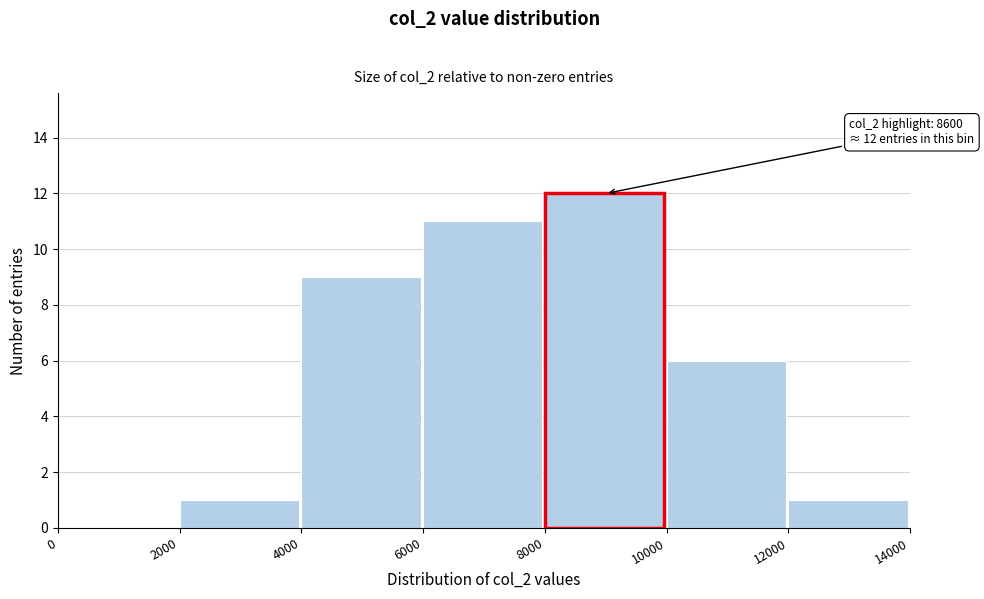

Over which range of the x-axis is the bar tallest?

8000 to 10000